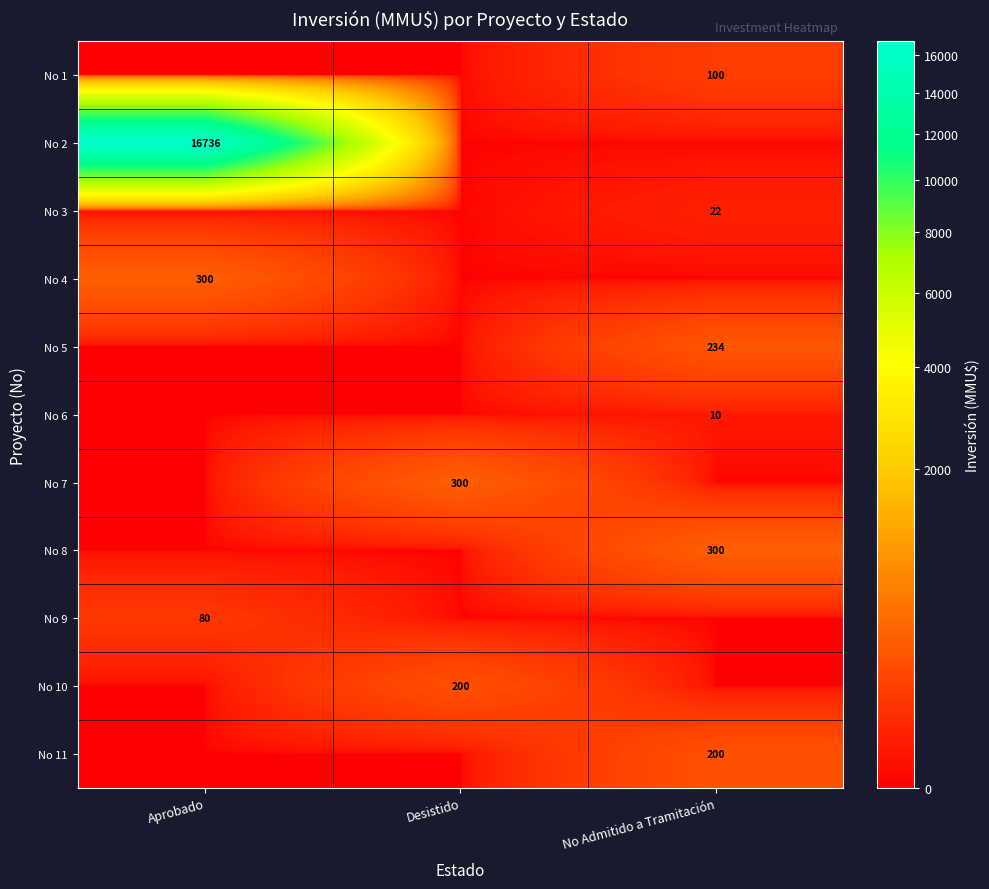

The No 4 series shows 491 at Aprobado. True or false?

False